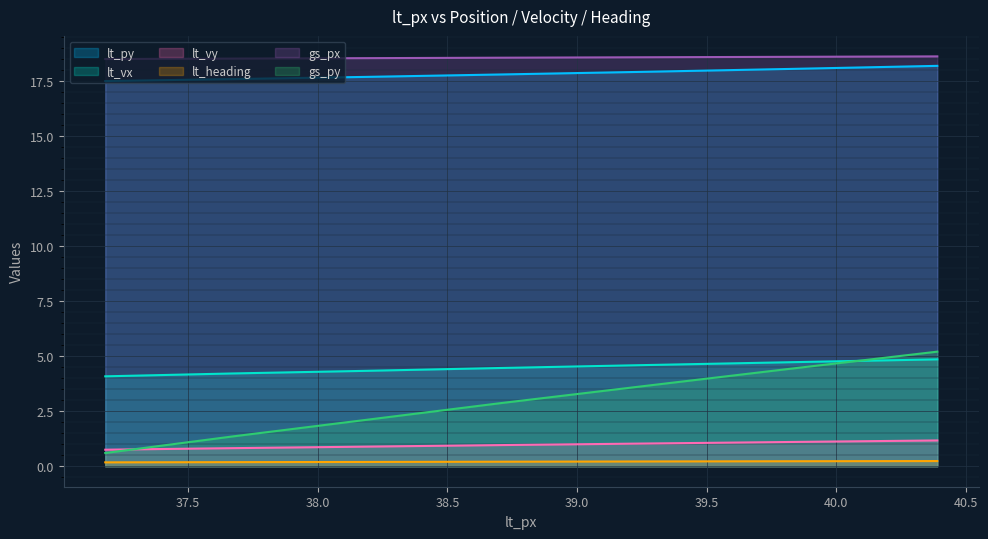

Is it true that lt_py equals 17.6 at 37.67?

True